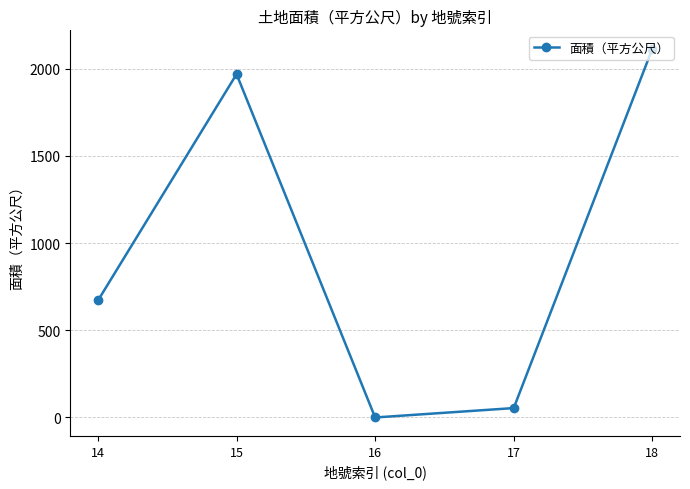

Reading left to right, extract all data points from this chart.

671.0	1968.9	0.1	54.0	2114.0